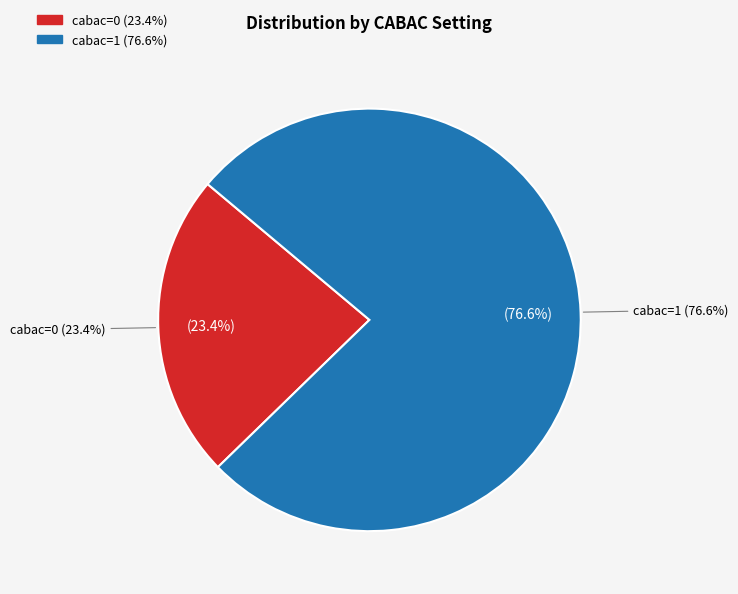

To the nearest percent, what percentage of the pie is cabac=0?

23%